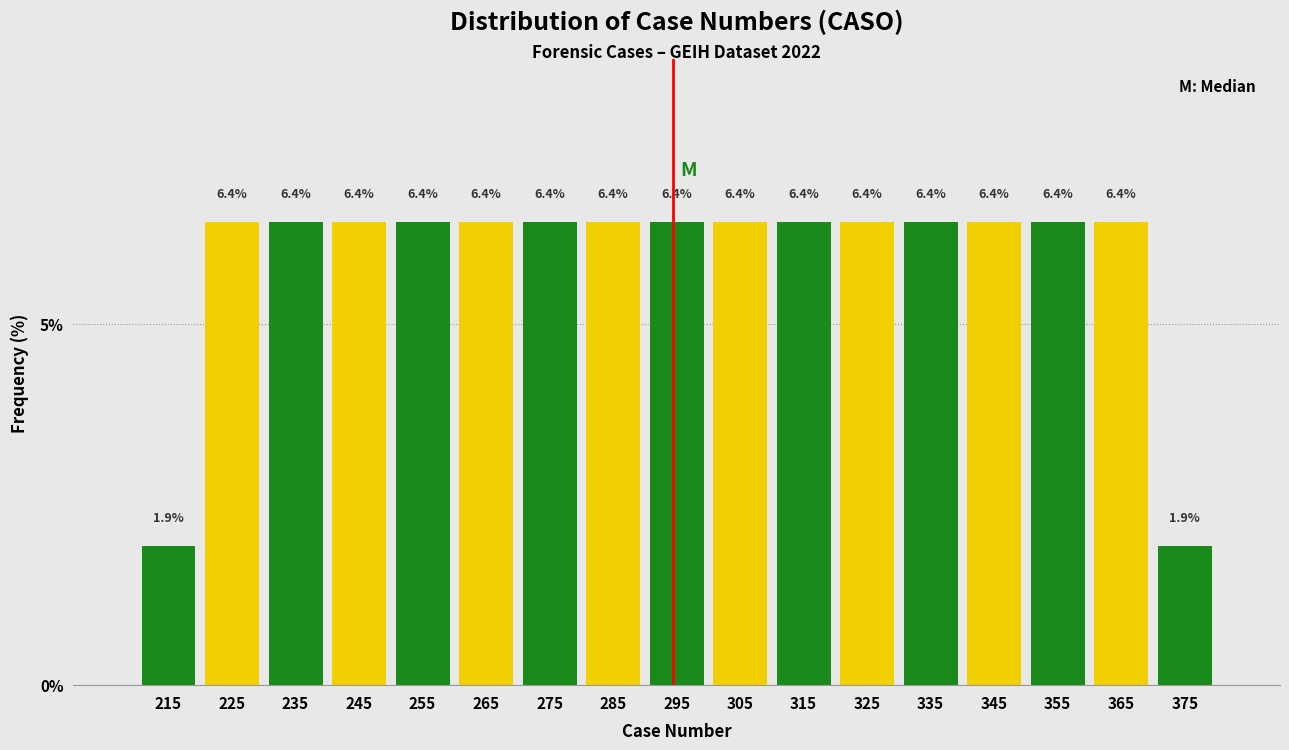

Reading left to right, transcribe this chart: for each bar, give the range it covers on the x-axis and its height.

210 to 220: 1.9
220 to 230: 6.4
230 to 240: 6.4
240 to 250: 6.4
250 to 260: 6.4
260 to 270: 6.4
270 to 280: 6.4
280 to 290: 6.4
290 to 300: 6.4
300 to 310: 6.4
310 to 320: 6.4
320 to 330: 6.4
330 to 340: 6.4
340 to 350: 6.4
350 to 360: 6.4
360 to 370: 6.4
370 to 380: 1.9